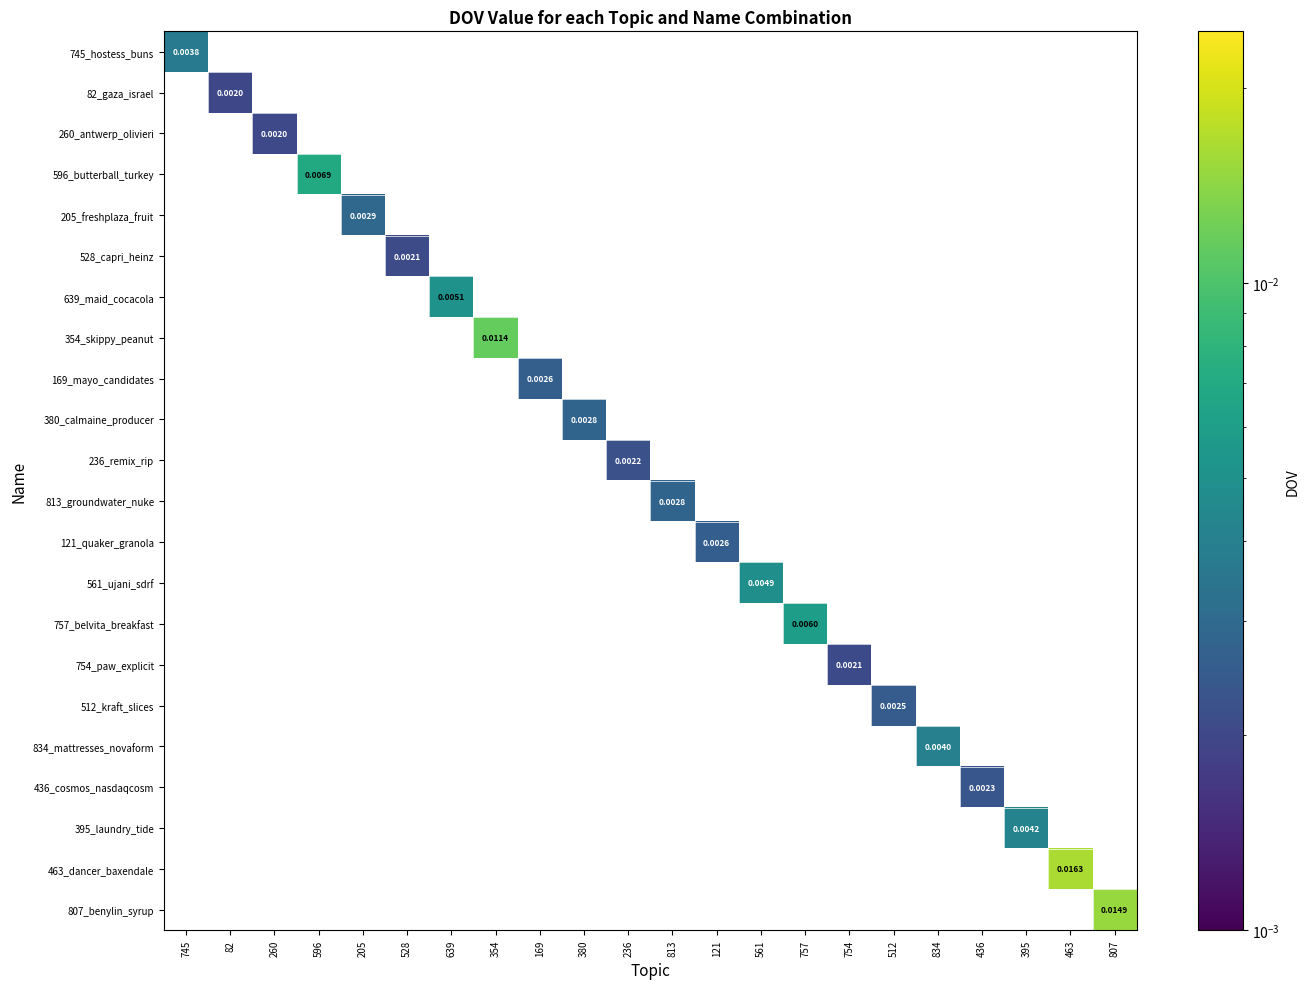

The 436_cosmos_nasdaqcosm series shows 0.0 at 813. True or false?

True